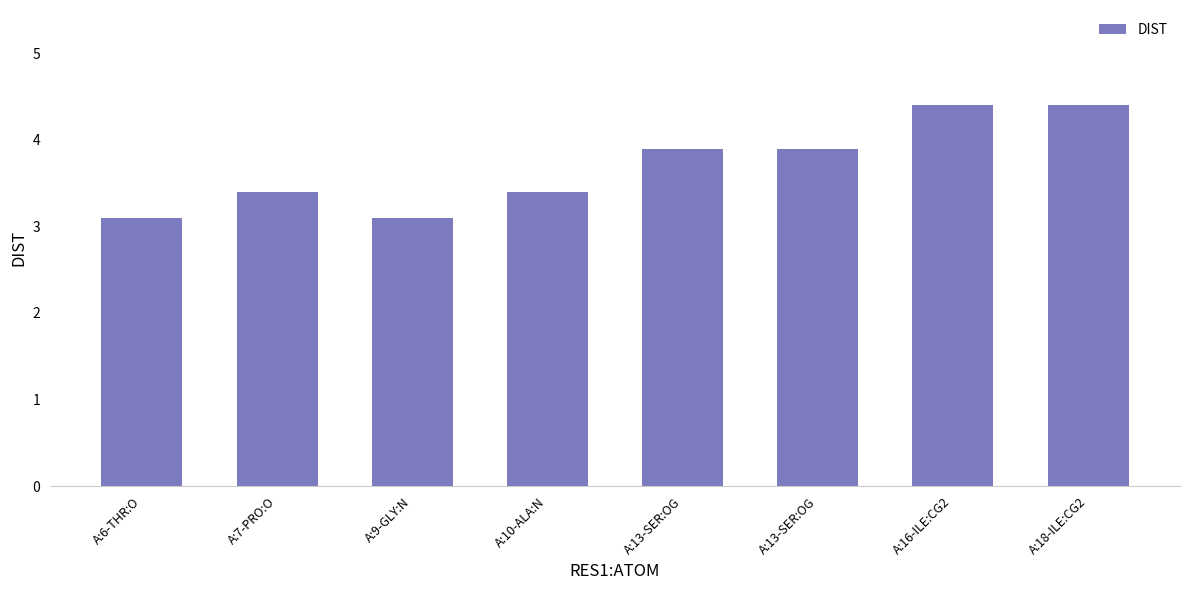

How many bars are there in total?

8